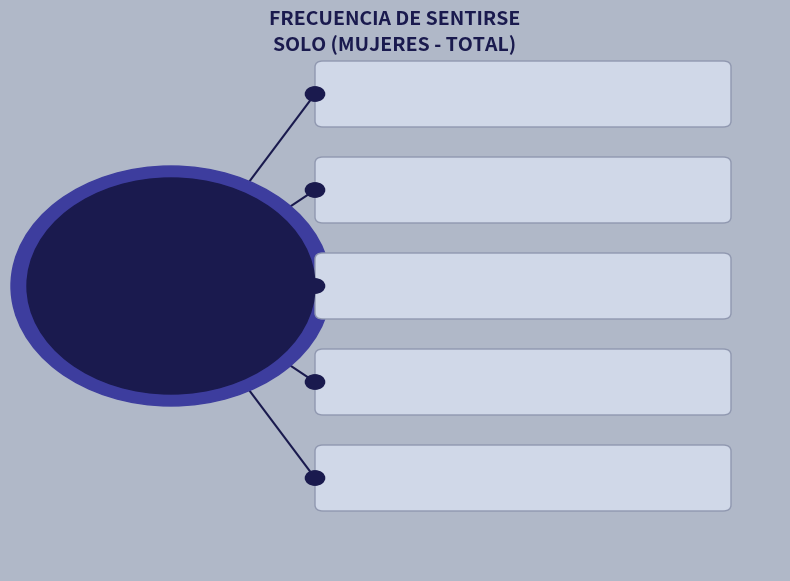

To the nearest percent, what portion does Siempre represent?

3%